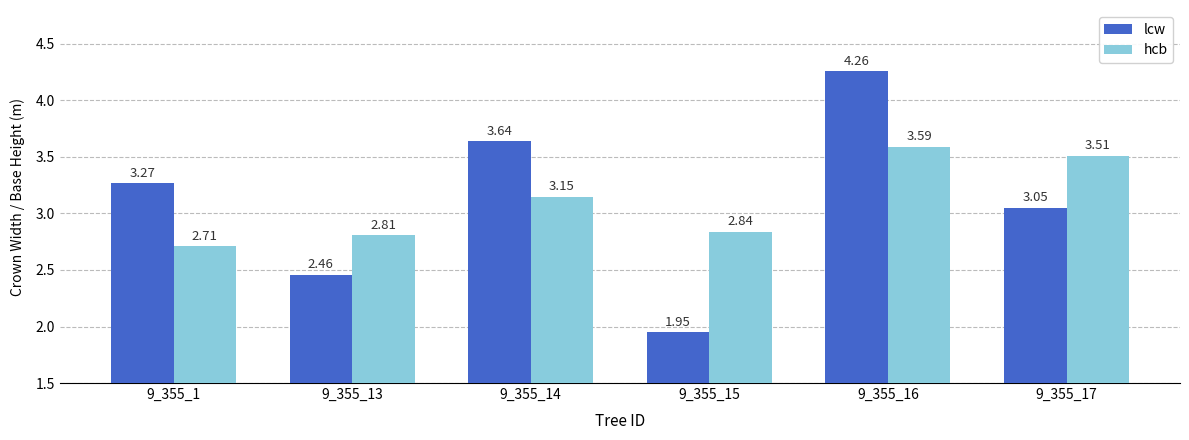

What is the lowest value of the hcb series?

2.7